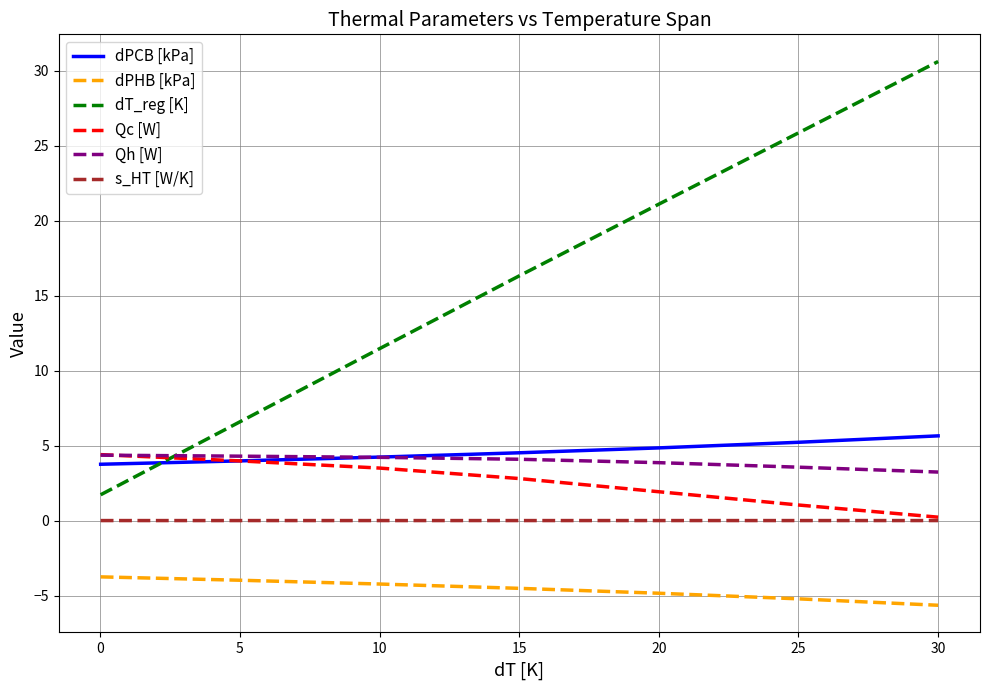

What are all the series names shown in the legend?

dPCB [kPa], dPHB [kPa], dT_reg [K], Qc [W], Qh [W], s_HT [W/K]